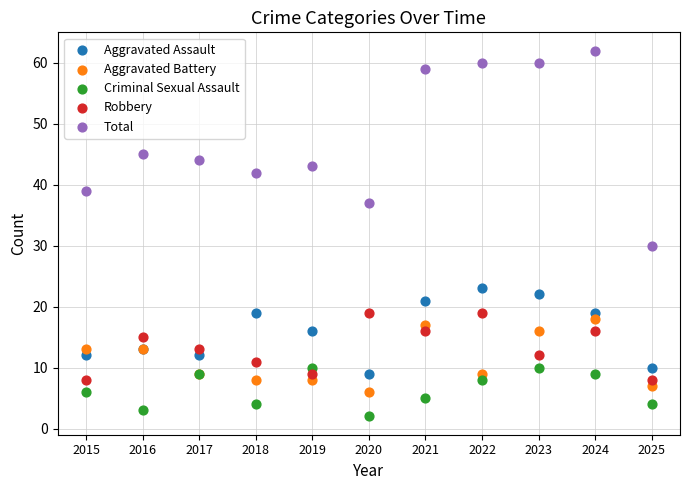

Which series reaches the minimum Y coordinate?

Criminal Sexual Assault